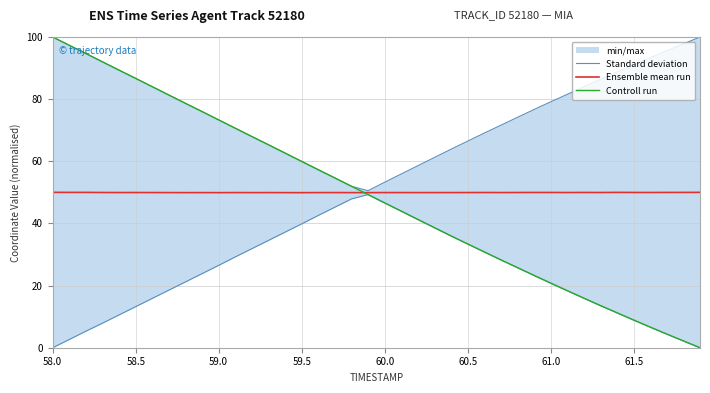

What is the highest value of the Ensemble mean run series?

50.0